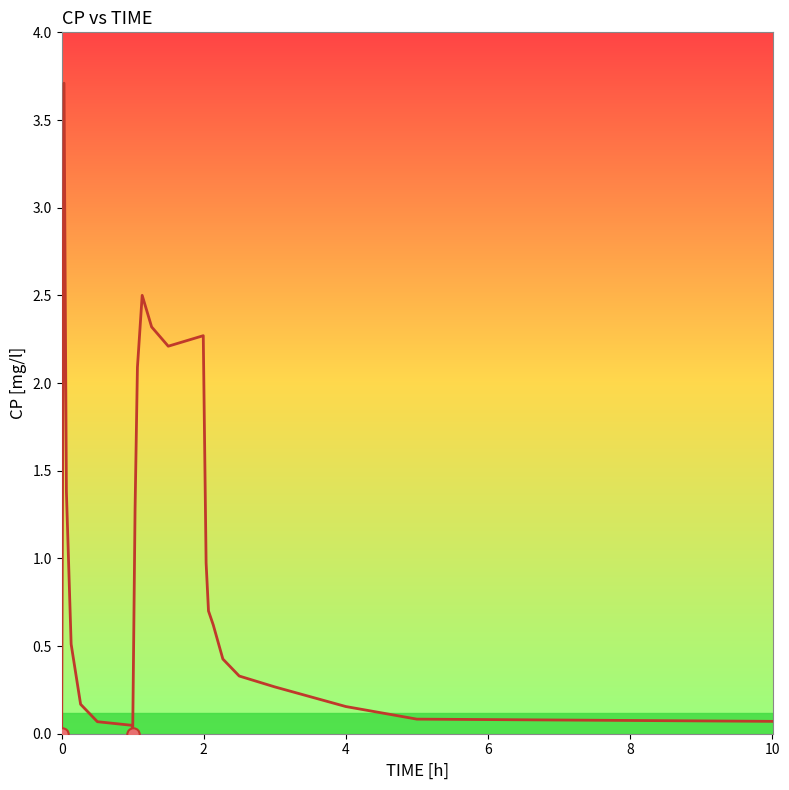

What is the difference between the maximum and minimum values?

3.7